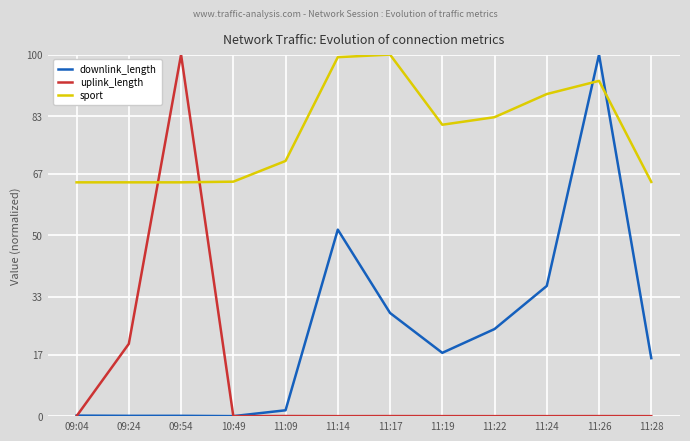

What is the minimum value for sport?

64.7